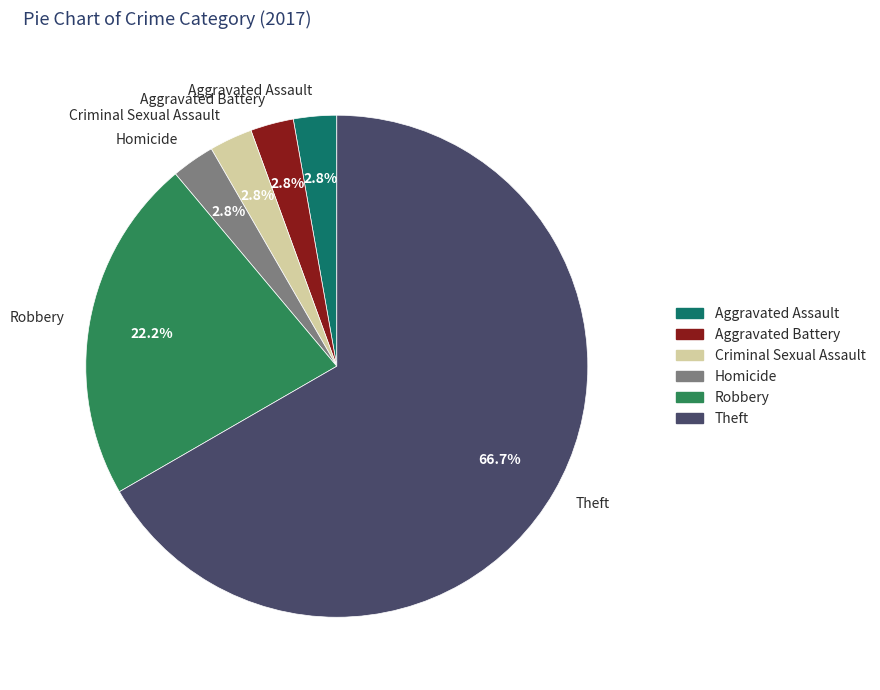

Combined, do Criminal Sexual Assault and Aggravated Battery account for over 50%?

No